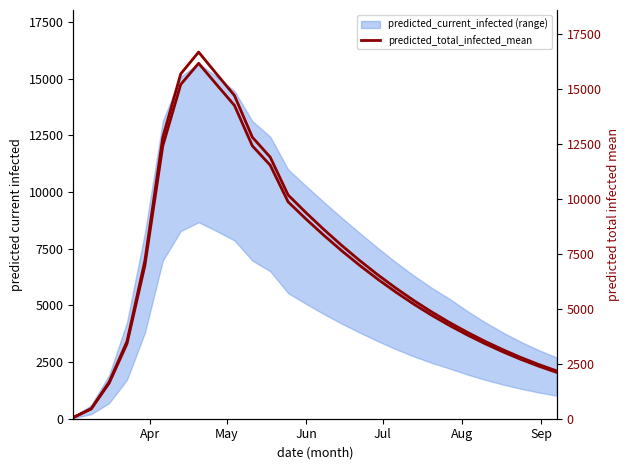

How many values exceed 6351?

13